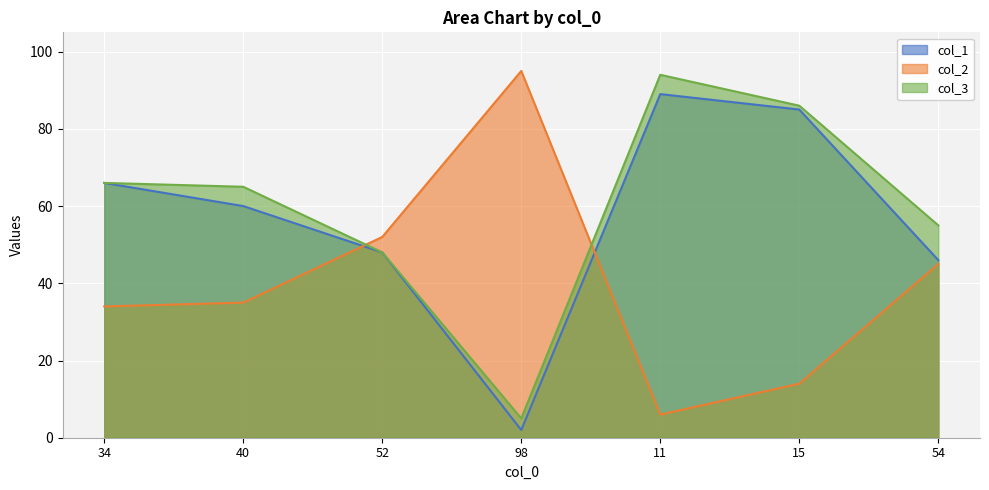

At which category does the chart reach its minimum across all series?

98